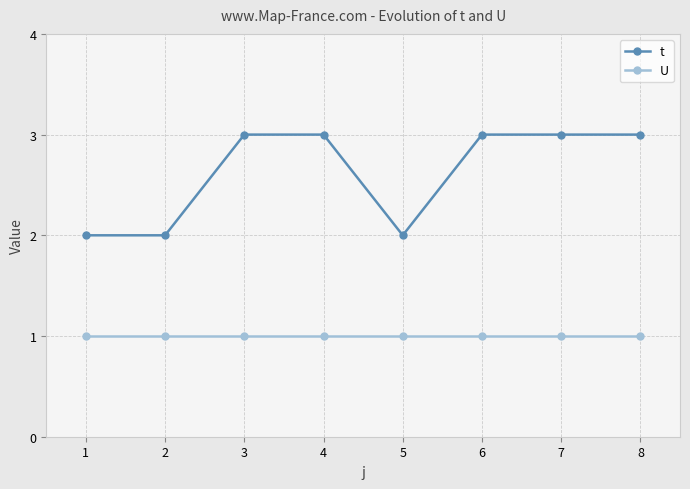

Reading left to right, transcribe all the data shown in this chart.

t: 1=2	2=2	3=3	4=3	5=2	6=3	7=3	8=3
U: 1=1	2=1	3=1	4=1	5=1	6=1	7=1	8=1